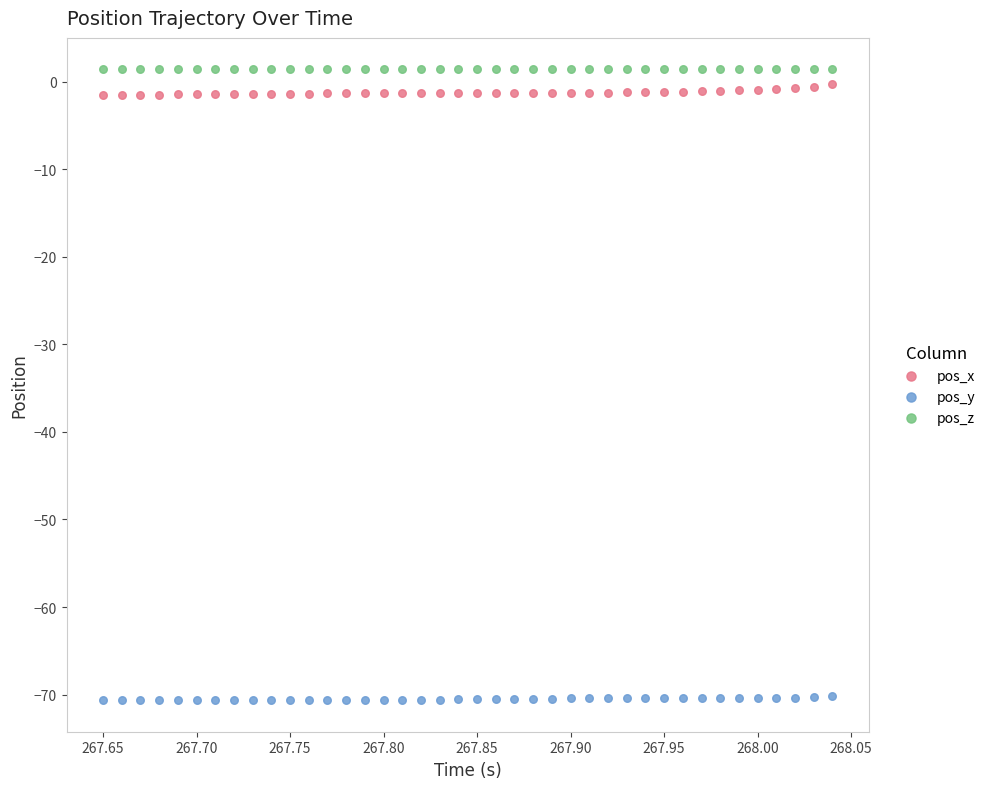

Which series contains the lowest Y value?

pos_y